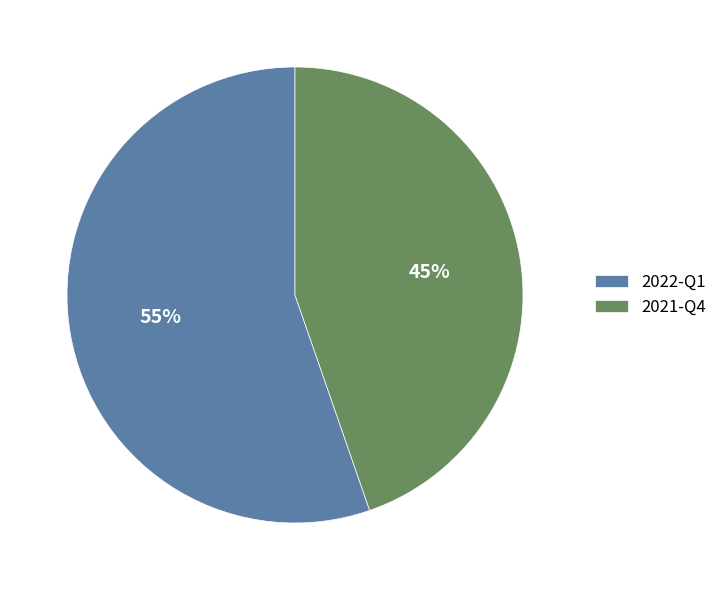

To the nearest percent, what is the combined percentage of 2021-Q4 and 2022-Q1?

100%